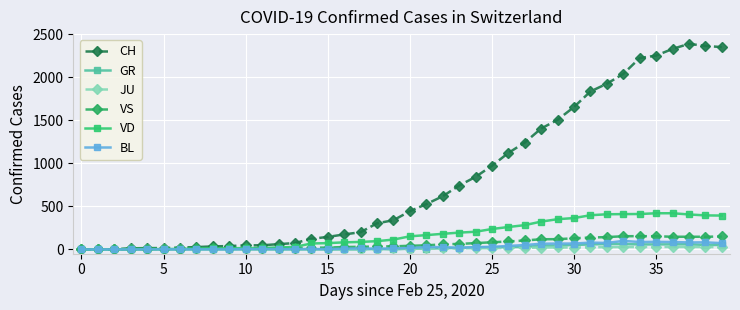

At how many categories does at least one series exceed 1152?

13